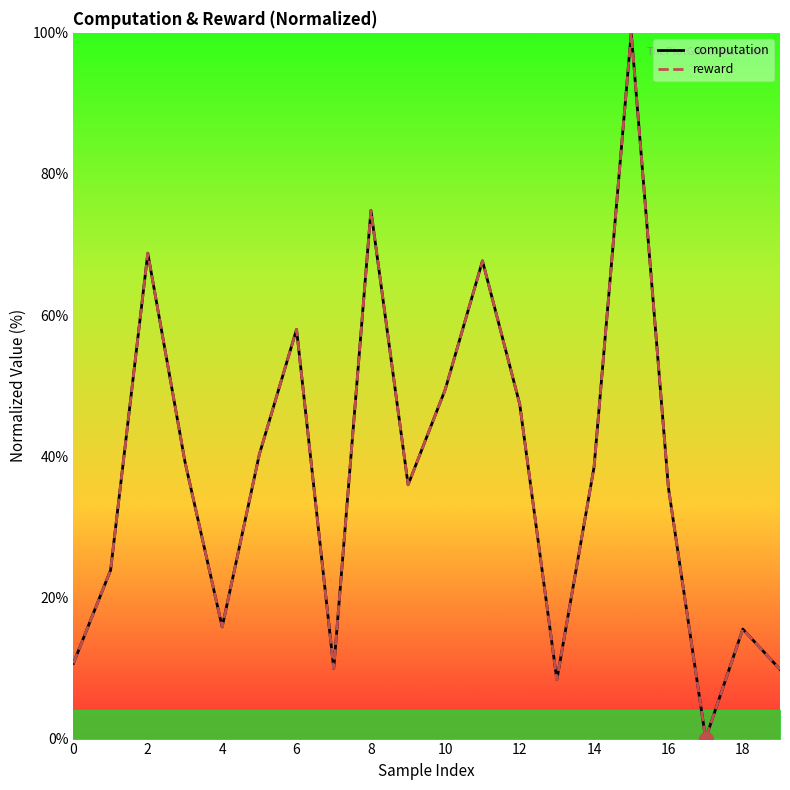

Which series ends up on top after the final intersection of computation and reward?

computation